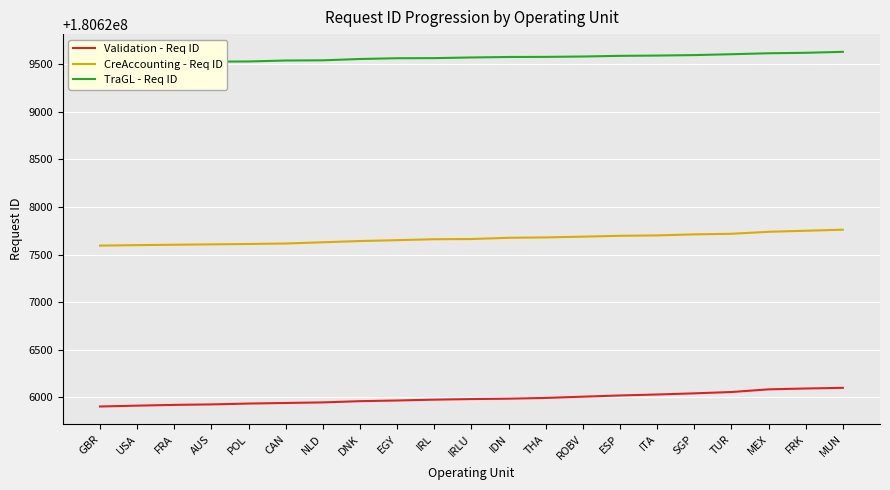

True or false: TraGL - Req ID and Validation - Req ID intersect in this chart.

False